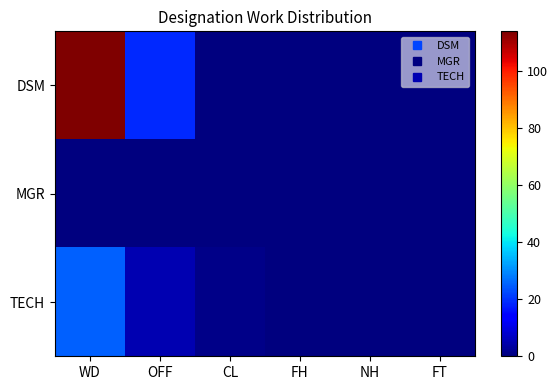

Reading left to right, transcribe all the data shown in this chart.

DSM: WD=114	OFF=19	CL=0	FH=0	NH=0	FT=0
MGR: WD=0	OFF=0	CL=0	FH=0	NH=0	FT=0
TECH: WD=25	OFF=5	CL=1	FH=0	NH=0	FT=0